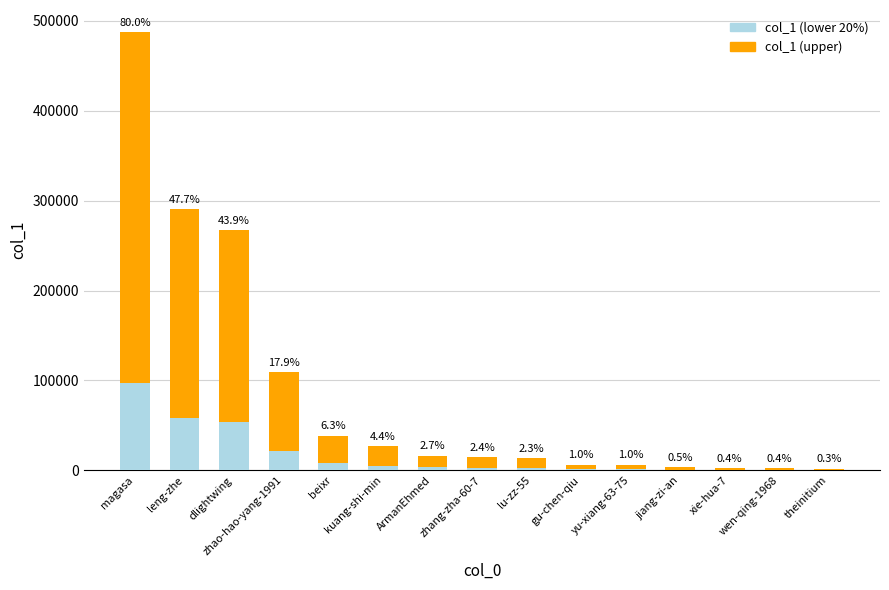

What is the difference between the maximum and minimum values?

388654.4